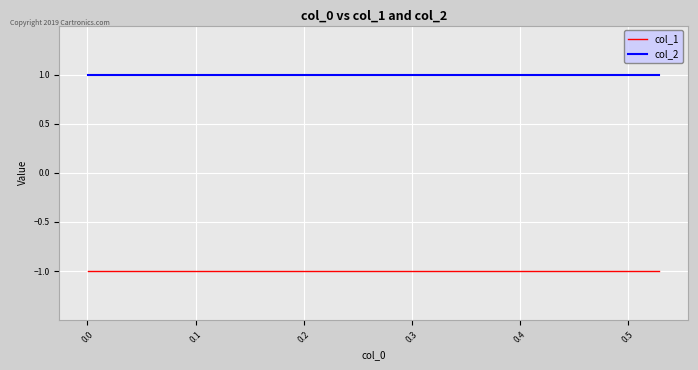

How many lines are shown in the chart?

2